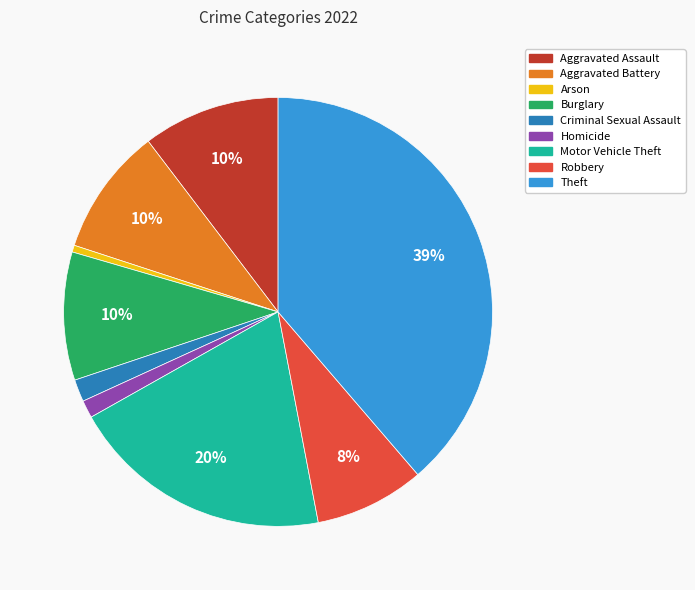

Does Motor Vehicle Theft represent more than half of the total?

No